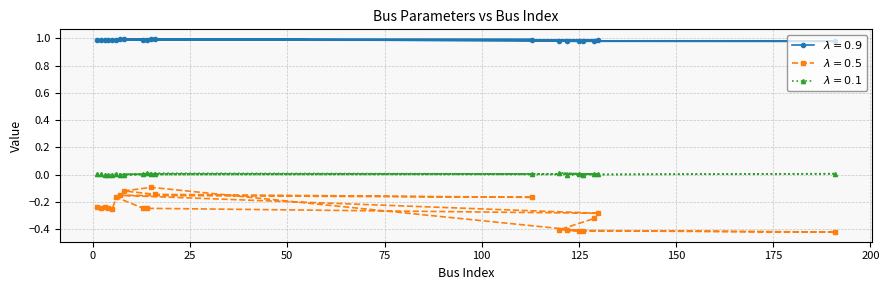

What position from the right is 16?

9